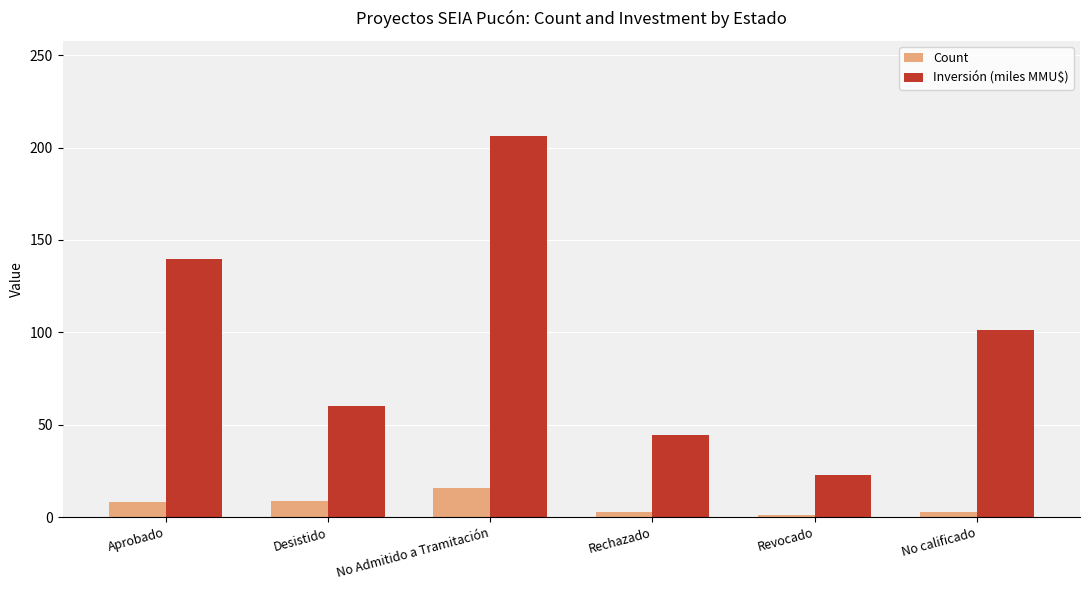

Is it true that Inversión (miles MMU$) equals 101.0 at No calificado?

True